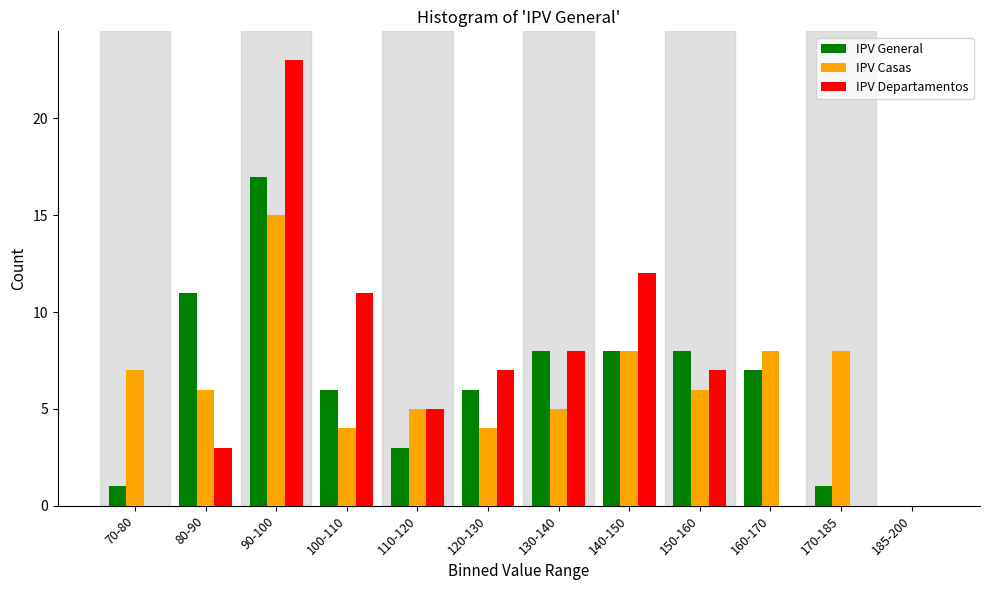

What is the sum of all IPV Departamentos values?

76